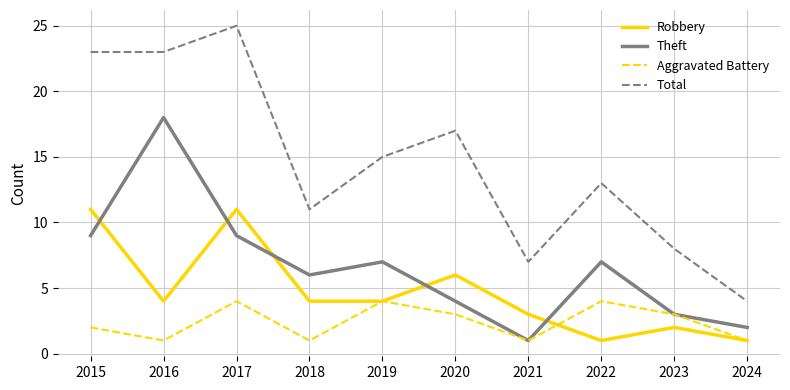

How many lines are shown in the chart?

4